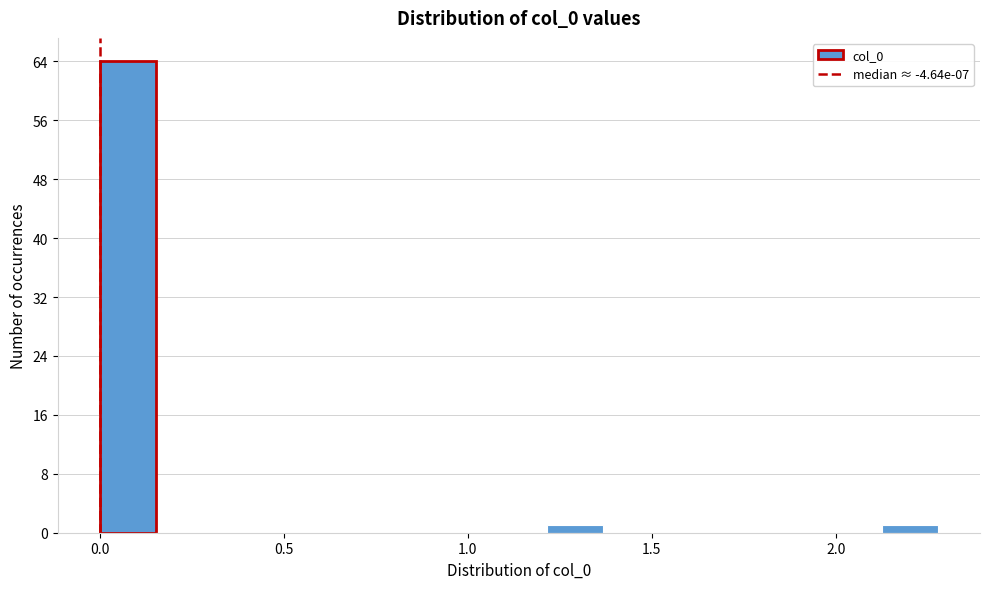

Around what value on the x-axis is the tallest bar? Give the approximate position of its centre, as read against the axis.

0.10